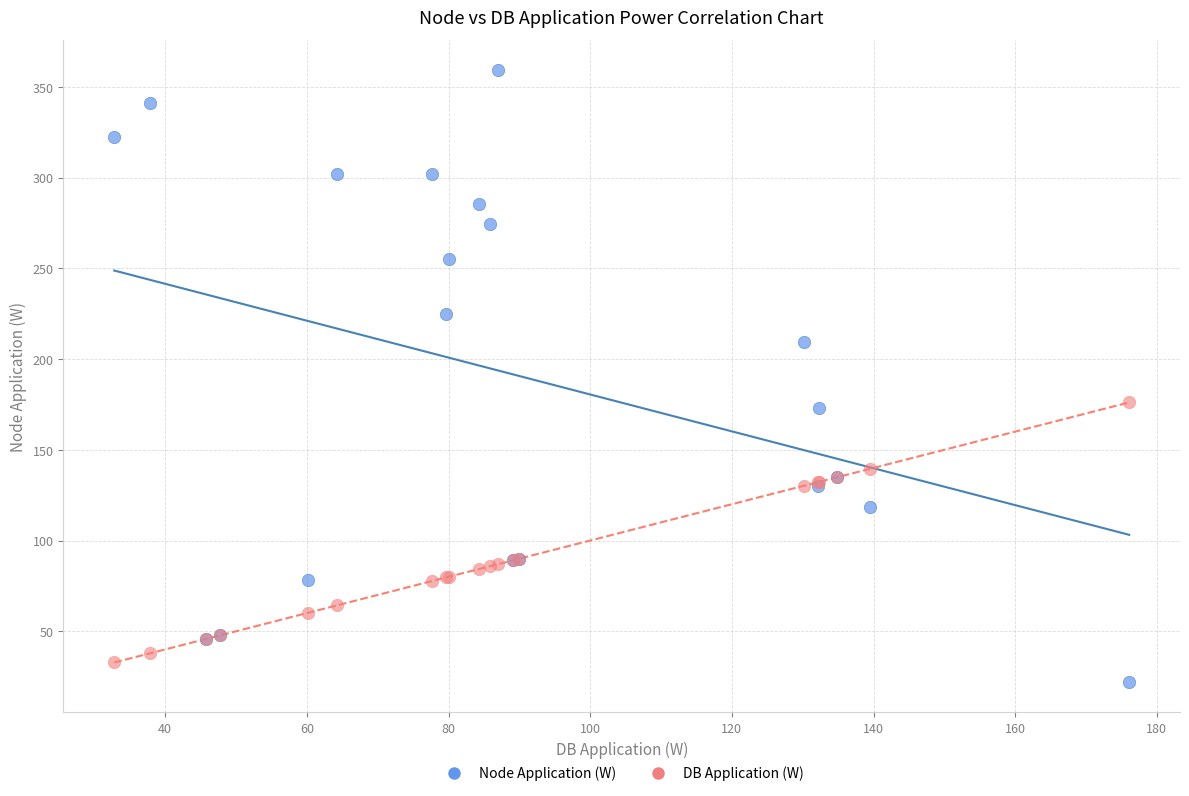

What is the X range (max minus min) for the scatter plot?

143.3